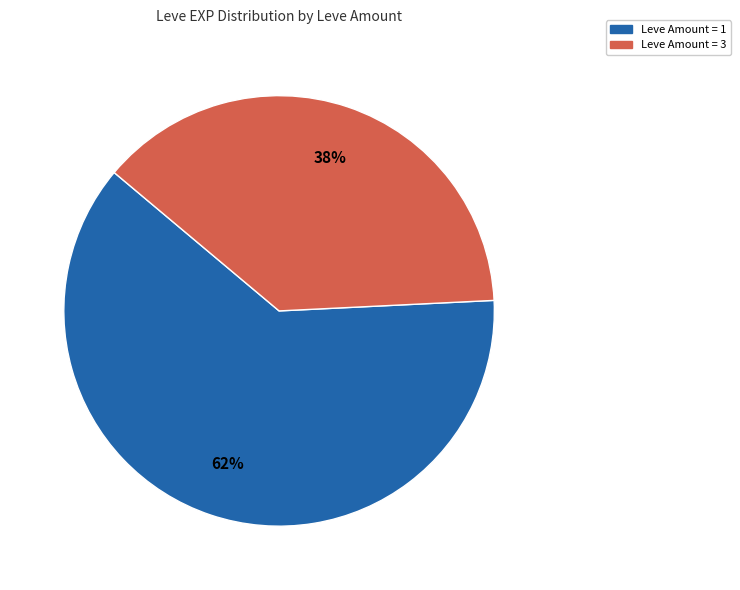

Is there any slice that represents more than half of the pie?

Yes